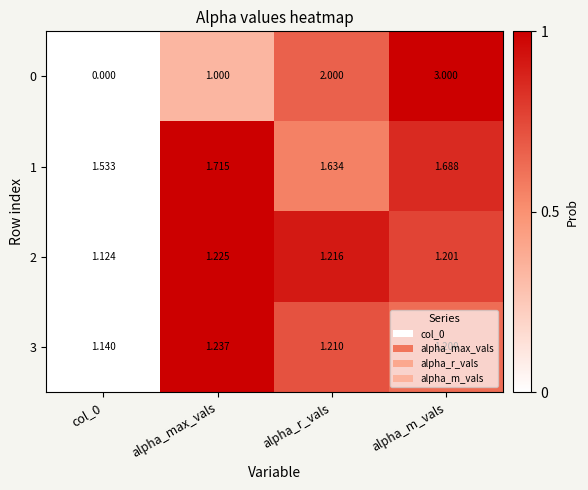

What is the difference between the highest and lowest values at alpha_r_vals?

0.8